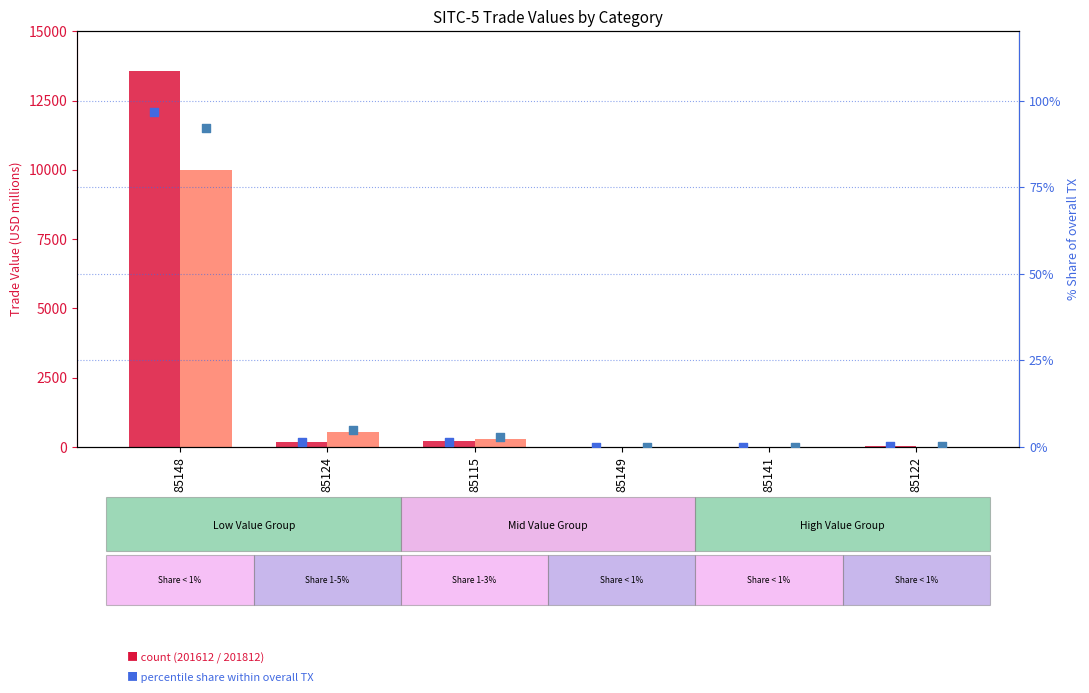

Which series reaches the maximum Y coordinate?

201612_% Share